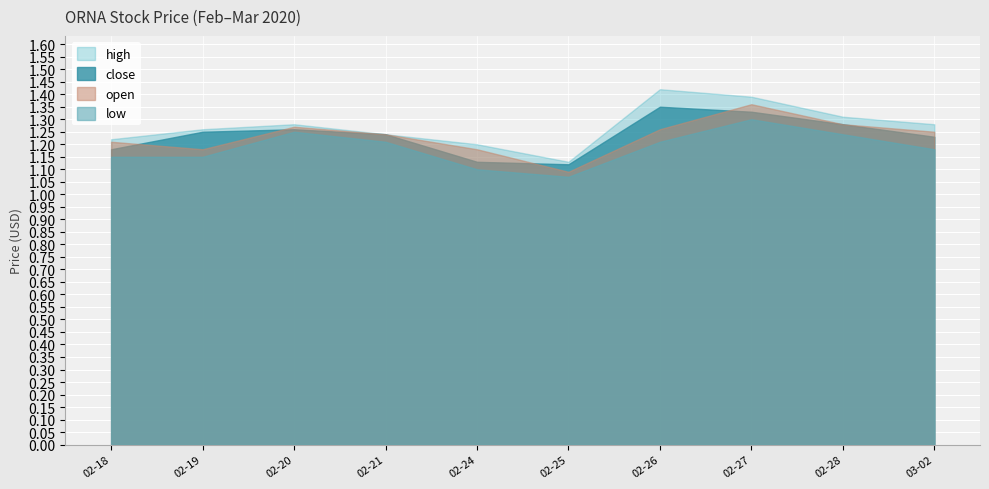

List the labels in order of high value, largest first.

2020-02-26, 2020-02-27, 2020-02-28, 2020-02-20, 2020-03-02, 2020-02-19, 2020-02-21, 2020-02-18, 2020-02-24, 2020-02-25